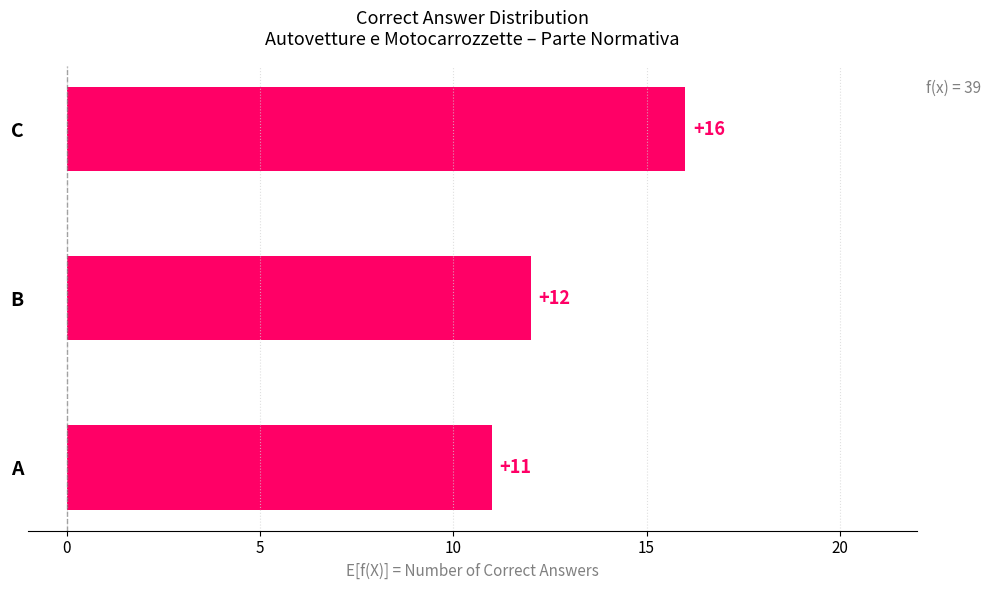

What is the change in value from A to B?

+1